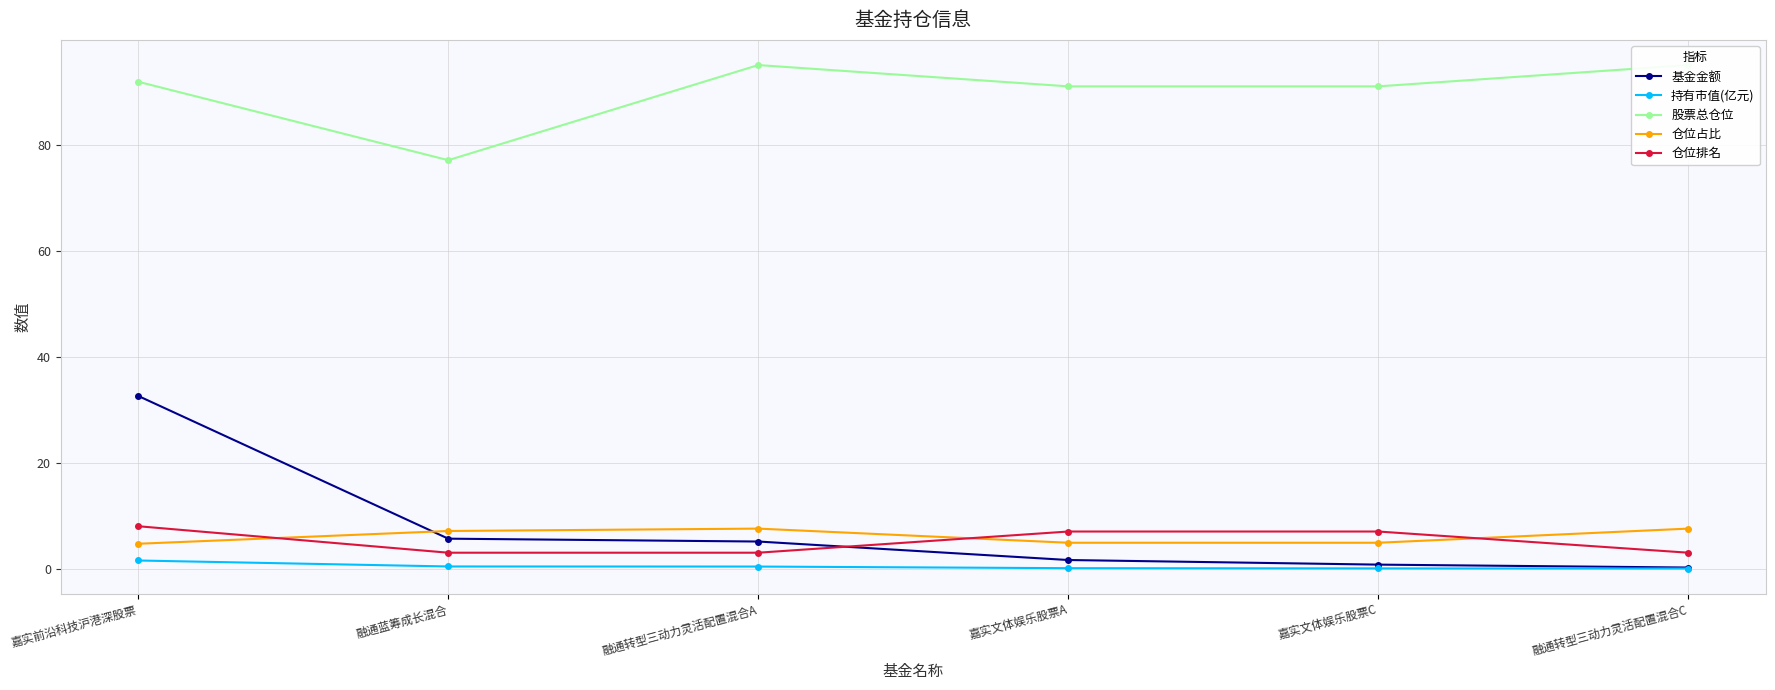

After their last crossing, which series has the higher values: 基金金额 or 仓位排名?

仓位排名